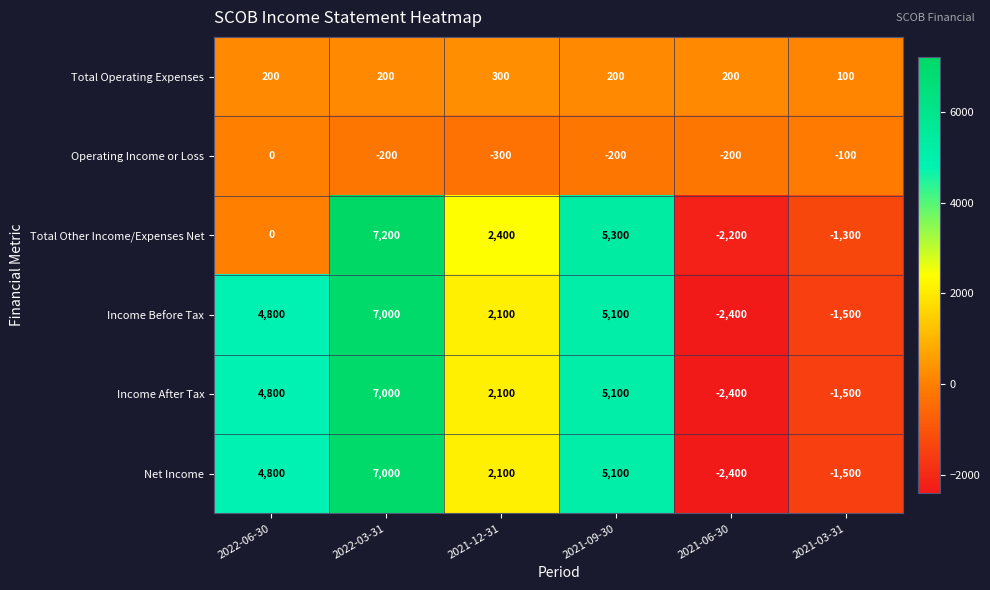

Where is Income Before Tax nearest to the value 2300?

2021-12-31